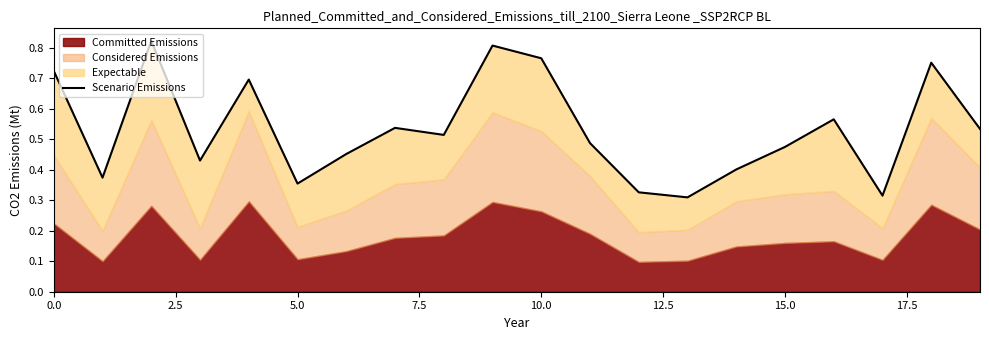

How many points are higher than both their immediate neighbors (excluding endpoints)?

6